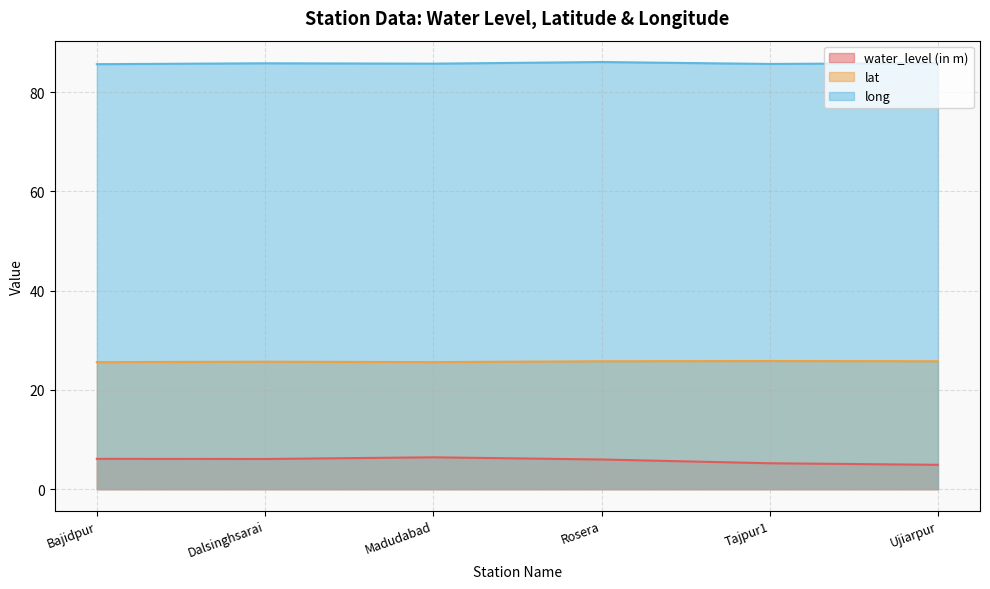

Which series changed the most between Bajidpur and Rosera?

long